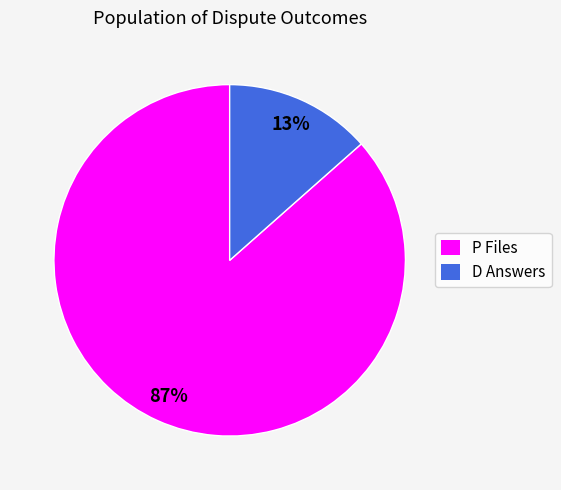

To the nearest percent, what is the average slice percentage?

50%